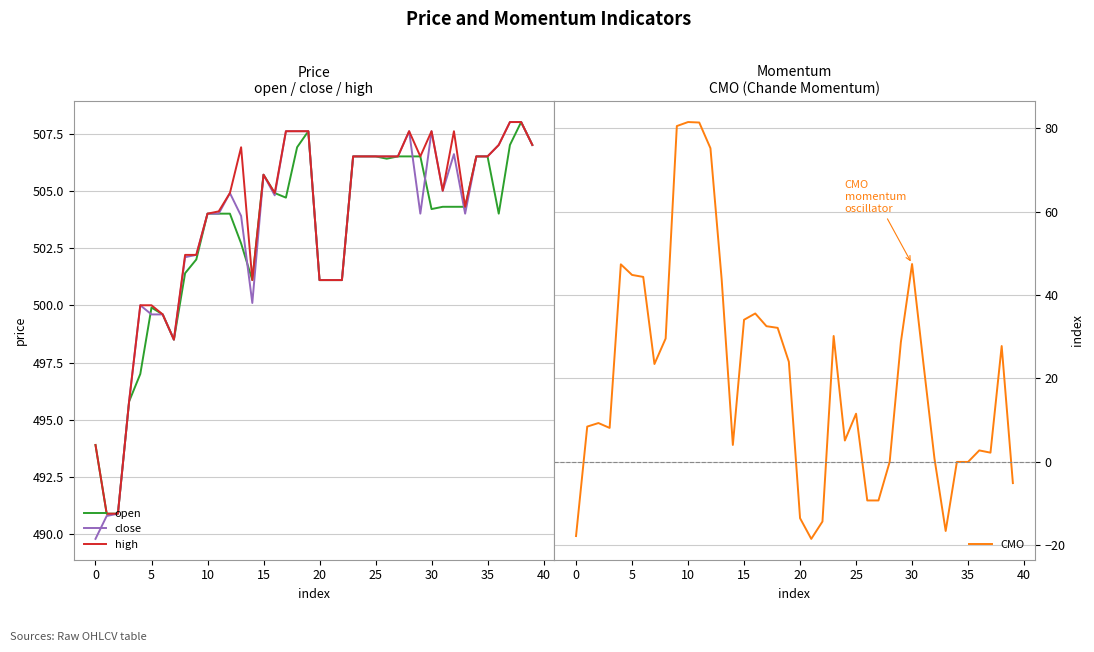

What is the value of the high point at the 13th from the left?

504.9